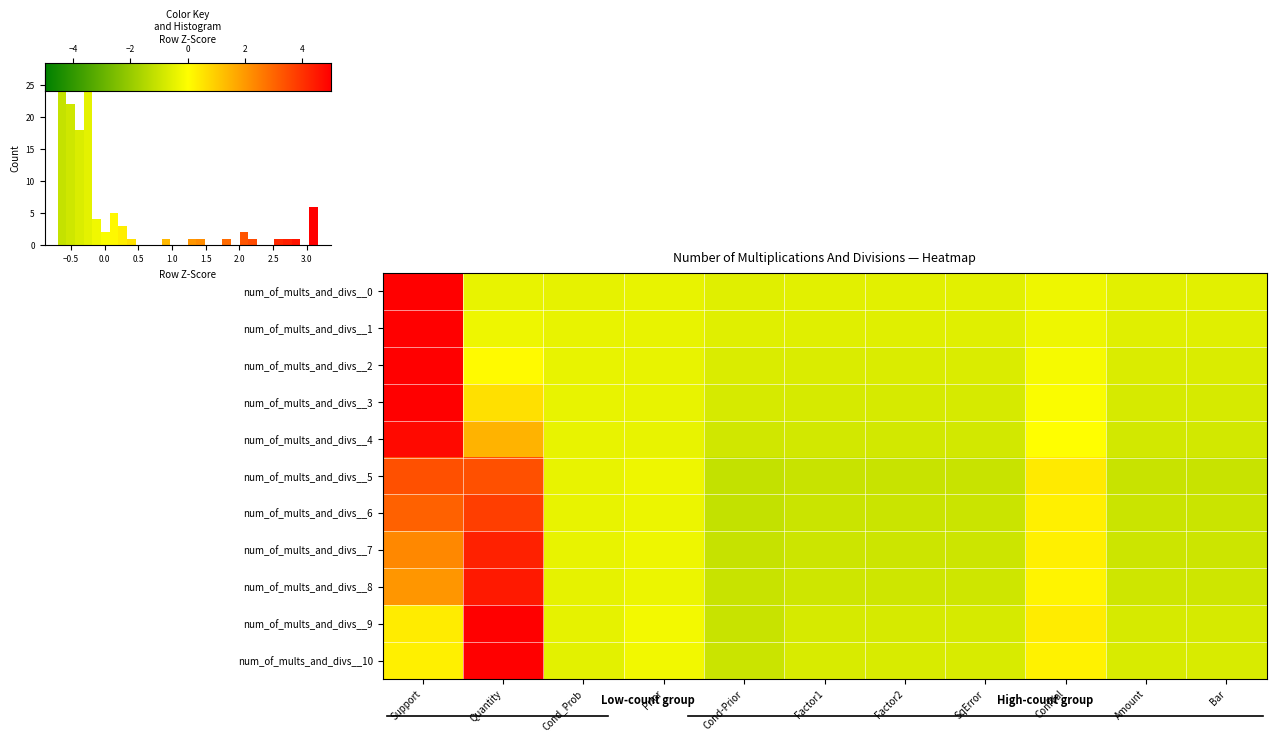

The num_of_mults_and_divs__2 series shows -0.1 at Cond_Prob. True or false?

False